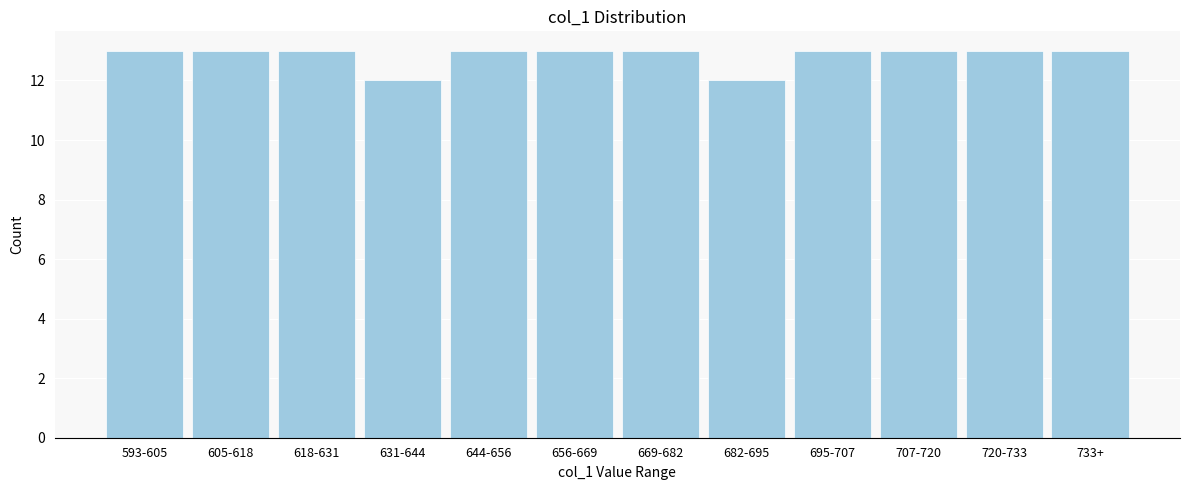

Reading left to right, extract all data points from this chart.

593-605=13	605-618=13	618-631=13	631-644=12	644-656=13	656-669=13	669-682=13	682-695=12	695-707=13	707-720=13	720-733=13	733+=13